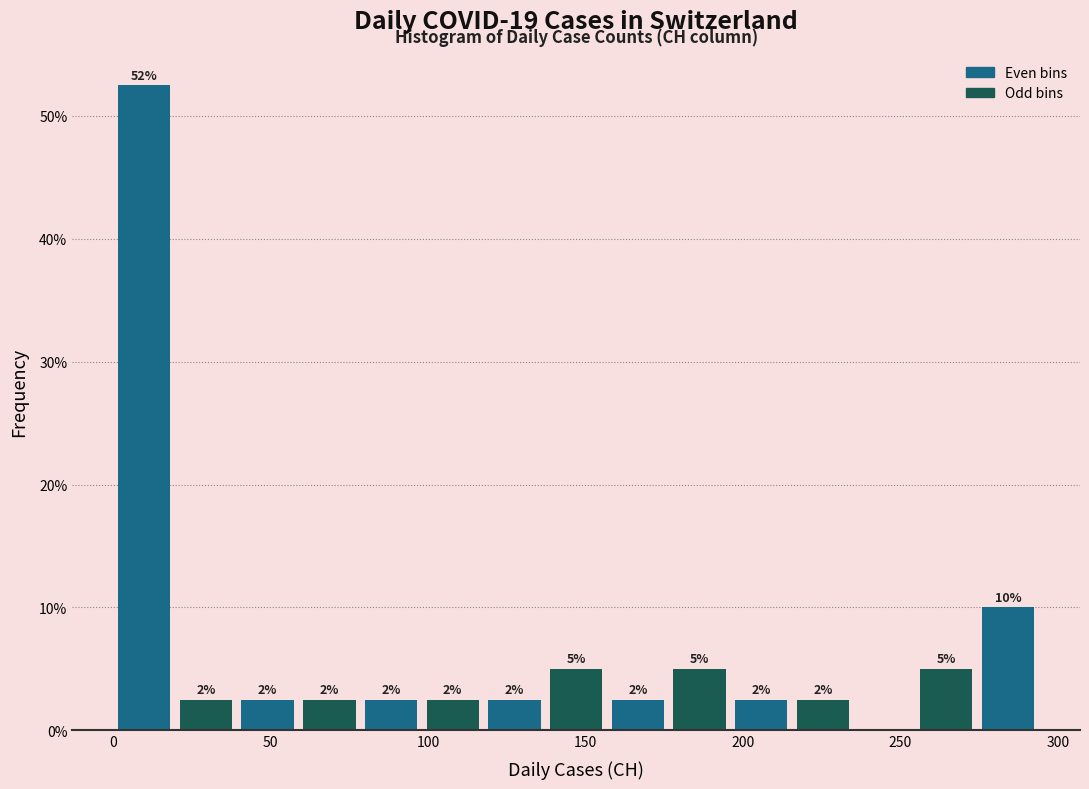

Around what value on the x-axis is the tallest bar? Give the approximate position of its centre, as read against the axis.

10